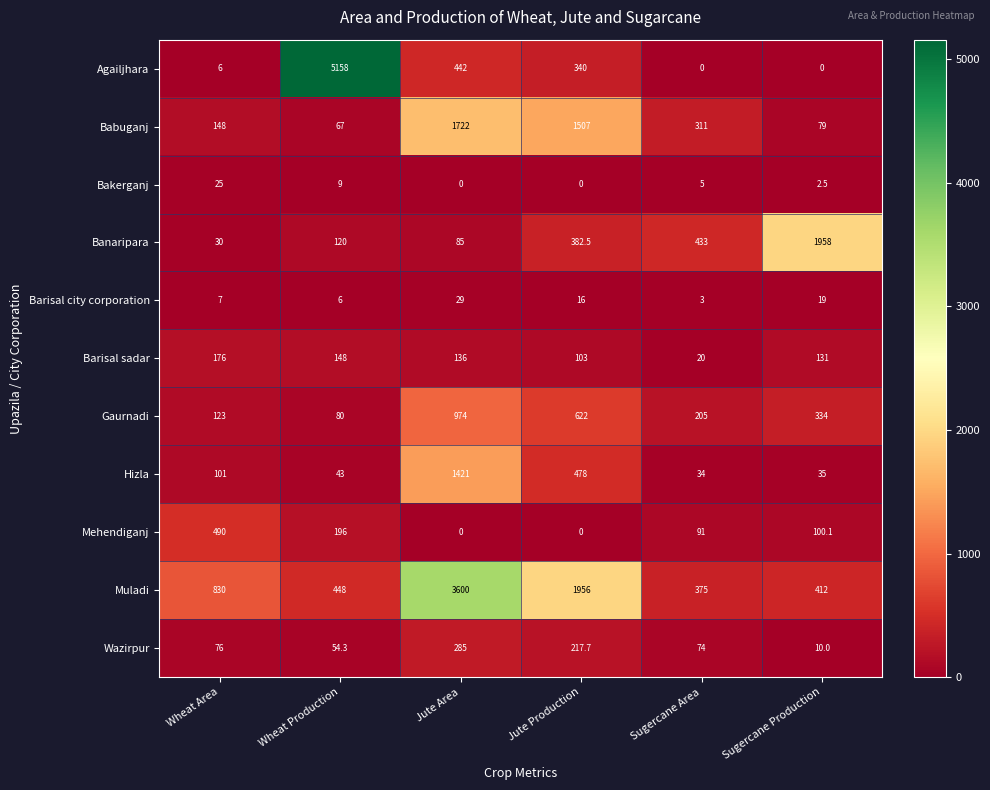

List the series in order of their peak value, highest first.

Agailjhara, Muladi, Banaripara, Babuganj, Hizla, Gaurnadi, Mehendiganj, Wazirpur, Barisal sadar, Barisal city corporation, Bakerganj